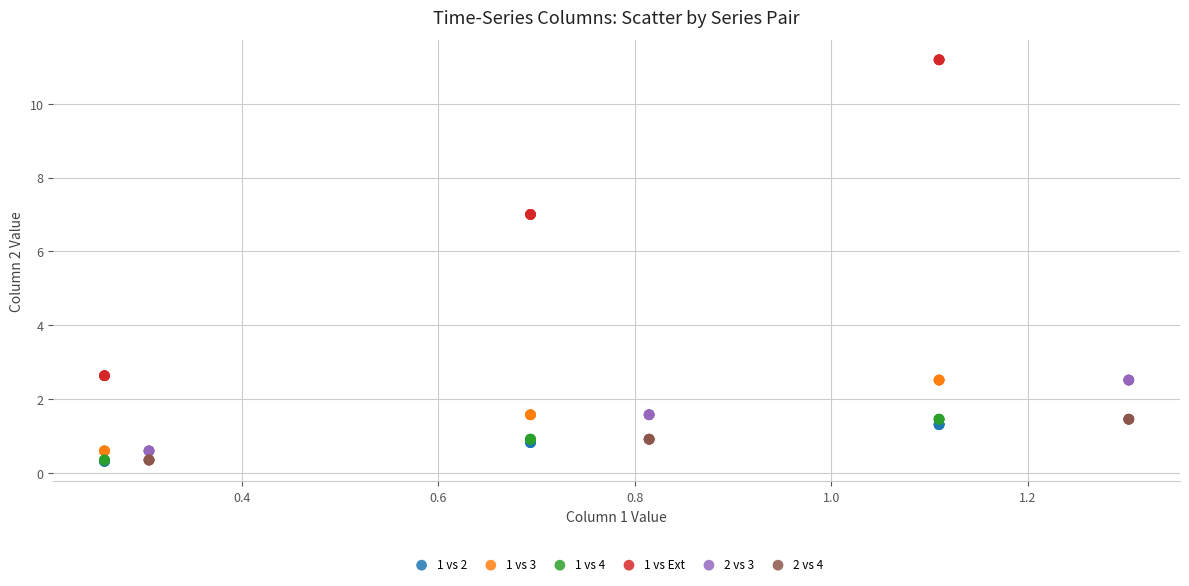

Which series has the widest spread of Y values?

1 vs Ext